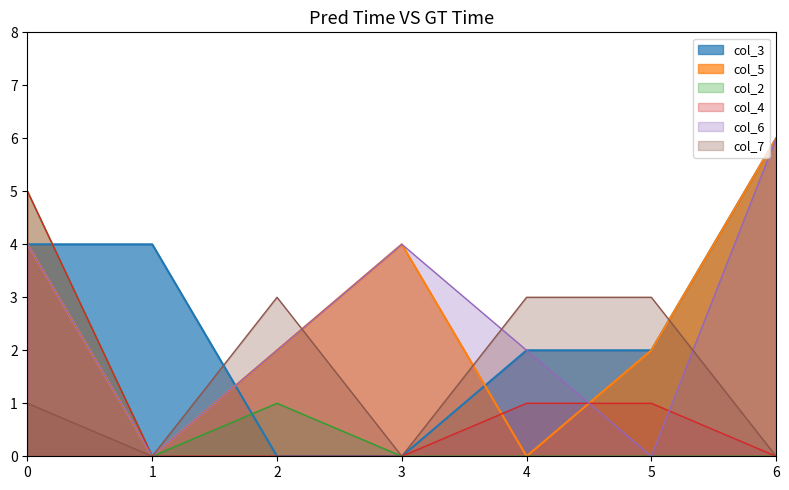

How many times do col_7_line and col_3_line cross each other?

2